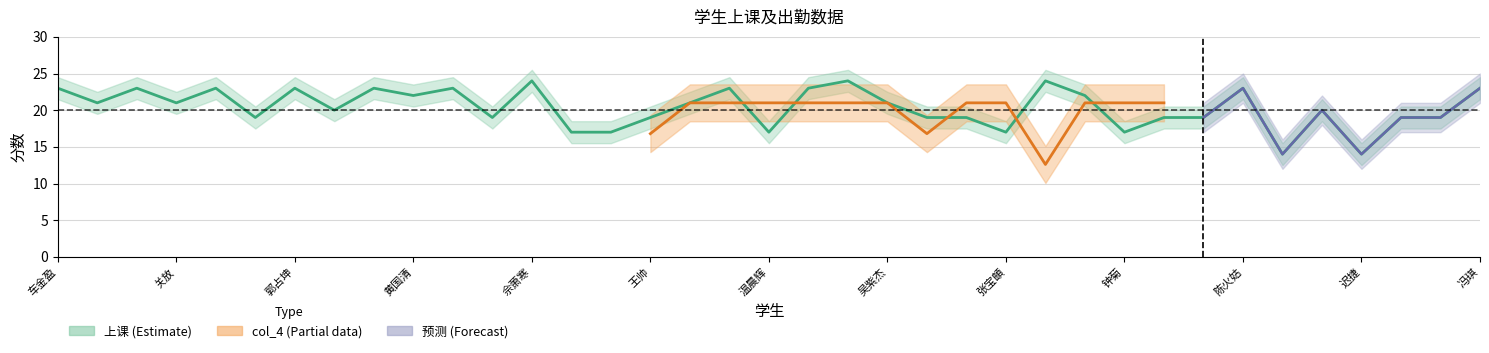

Is it true that the value at 王帅 is 26?

False